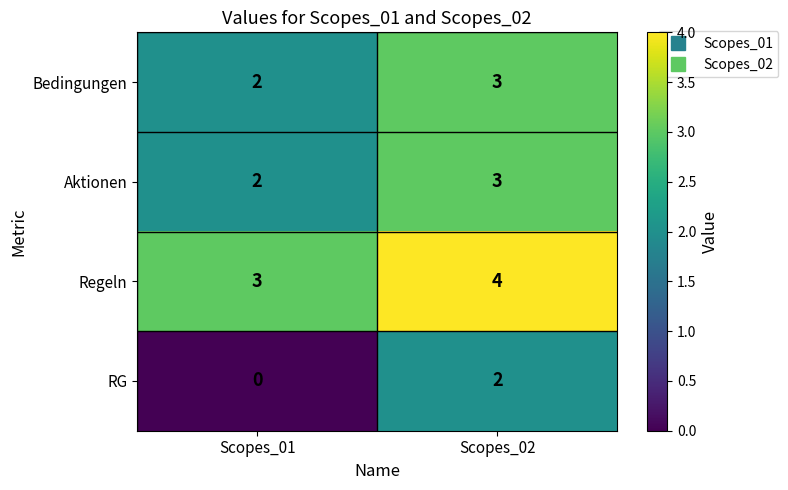

The Regeln series shows 4 at Scopes_02. True or false?

True